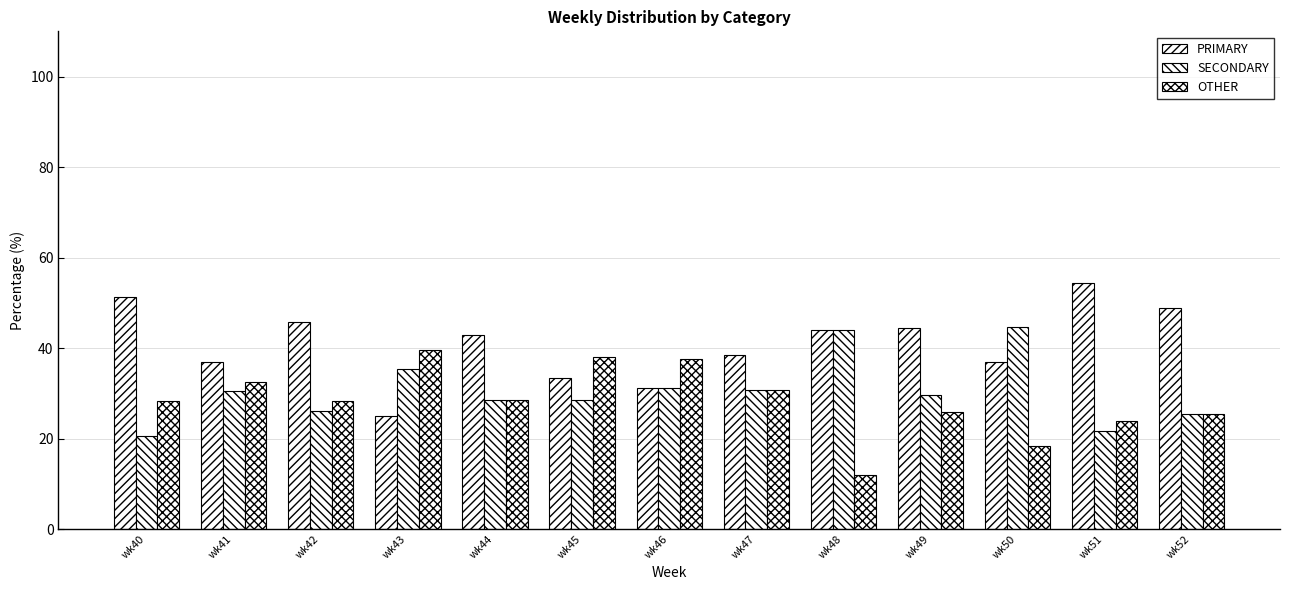

How many data points does each series have?

13